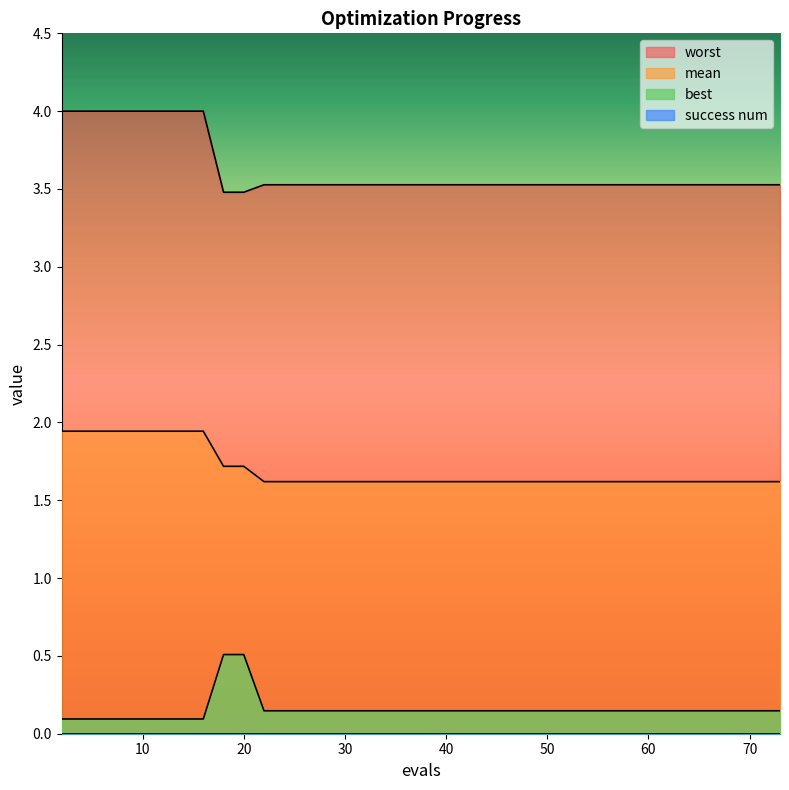

Which series has the largest total across all categories?

worst